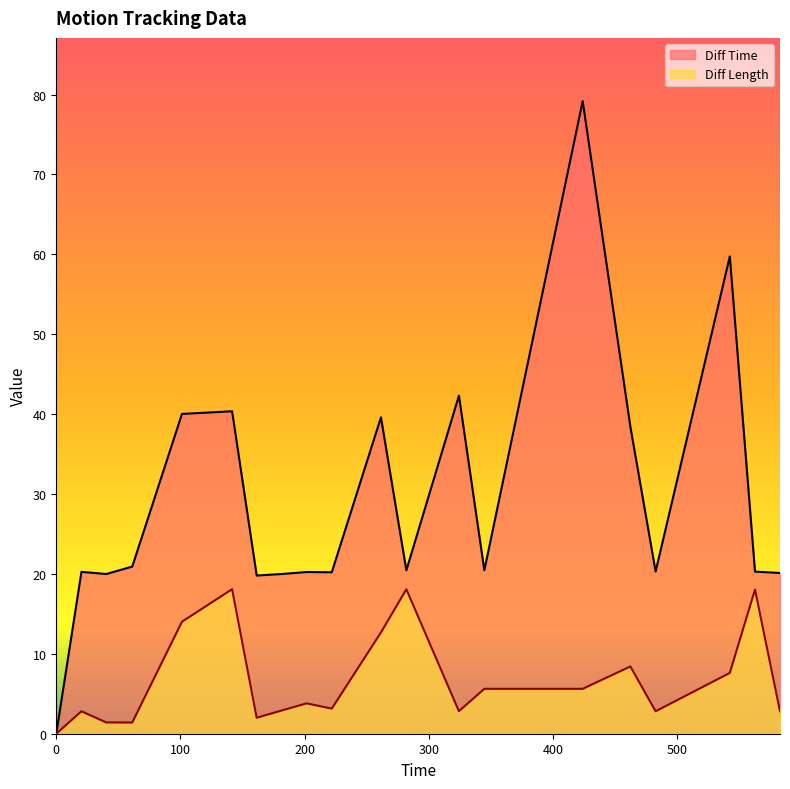

Where is the first local maximum for Diff Time?

20.26